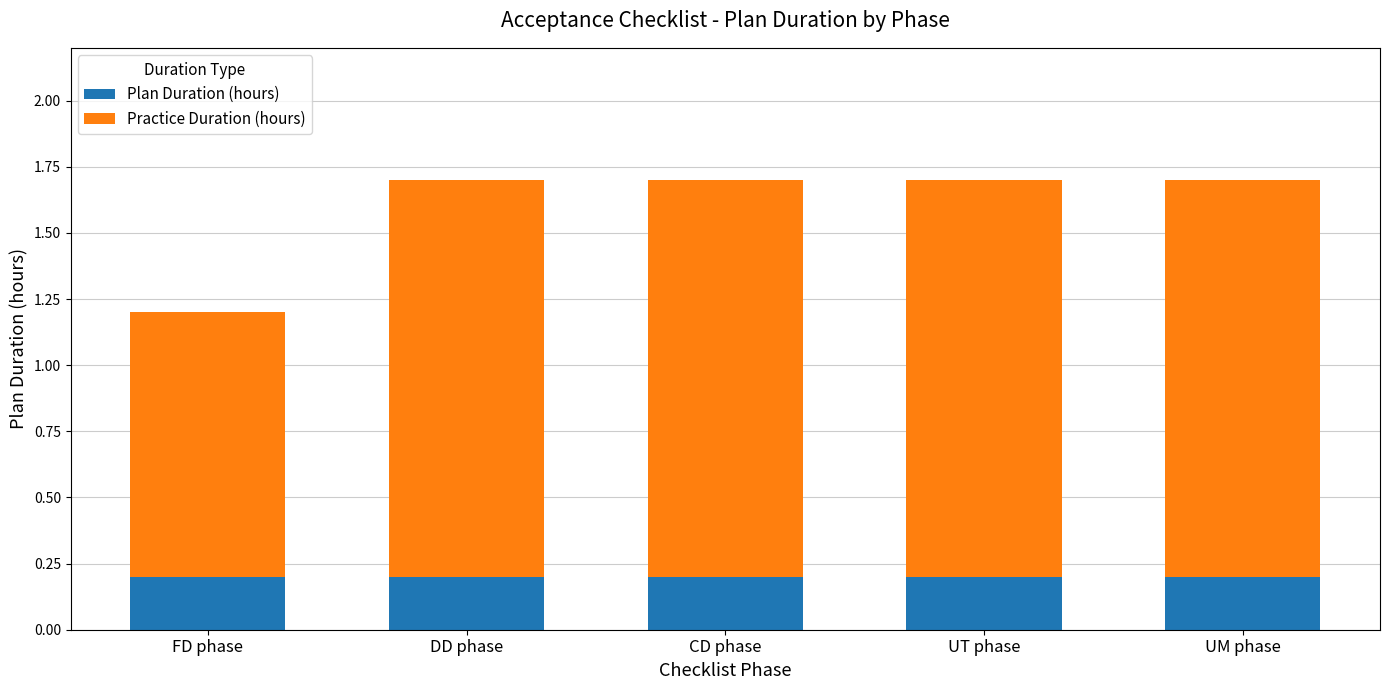

What is the total value across all series at FD phase?

1.2